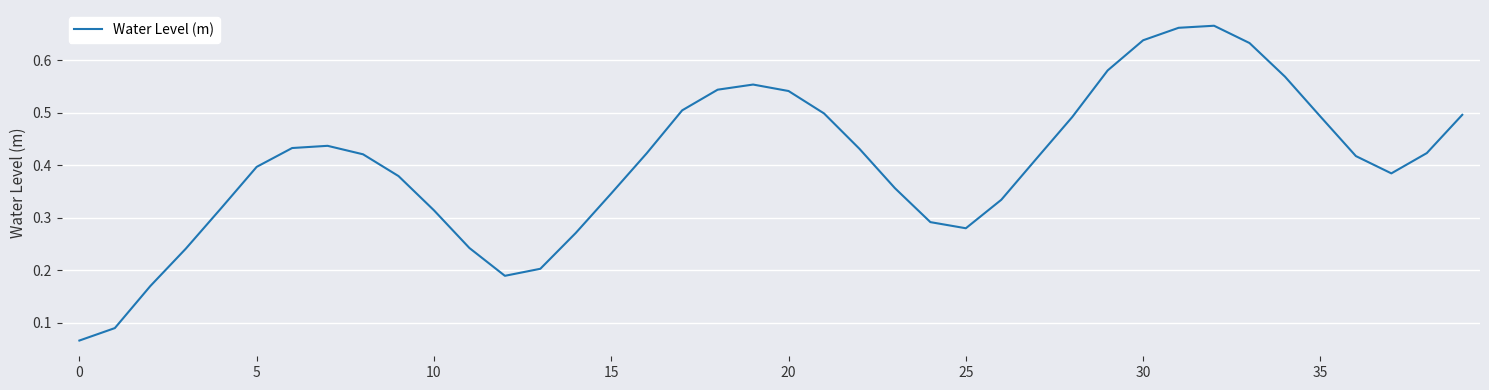

What is the value of the 15th point from the left?

0.3